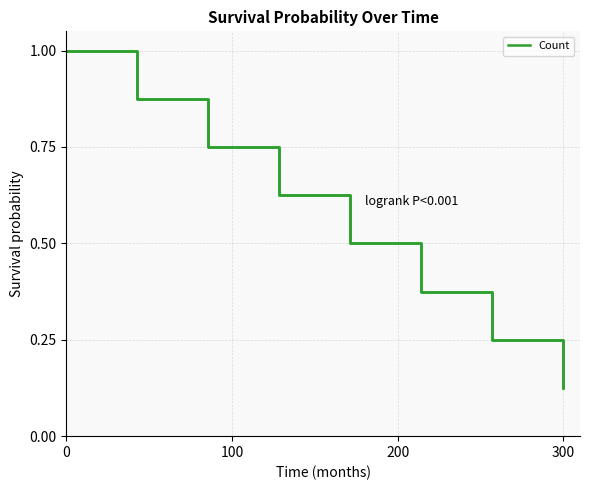

Count the number of data series in this chart.

1